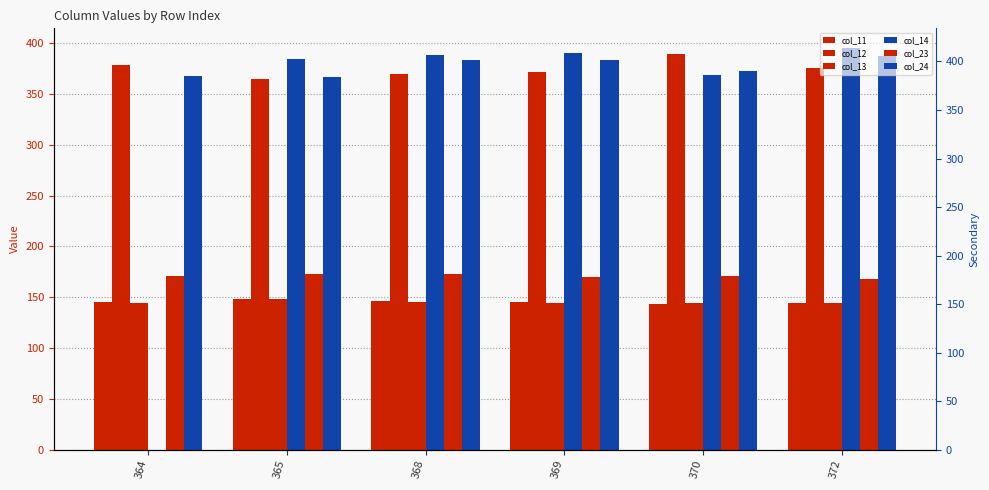

Does the chart contain stacked bars?

No